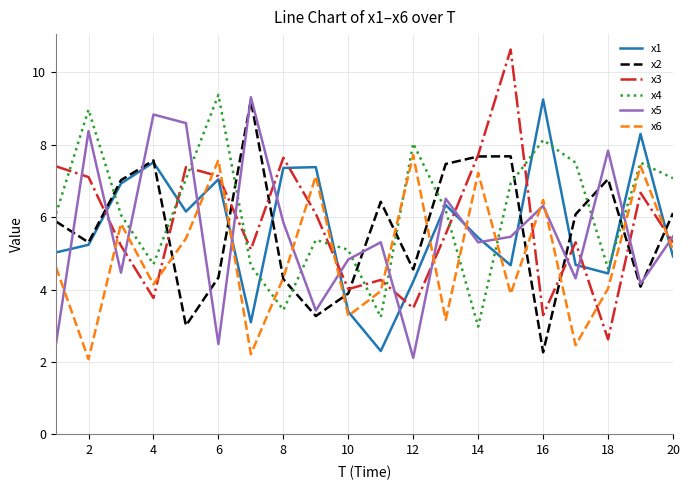

Reading left to right, transcribe all the data shown in this chart.

x1: 5.0	5.2	6.9	7.5	6.2	7.0	3.1	7.4	7.4	3.4	2.3	4.2	6.3	5.4	4.7	9.2	4.7	4.4	8.3	4.9
x2: 5.9	5.3	7.0	7.6	3.0	4.3	9.2	4.3	3.3	3.9	6.4	4.6	7.5	7.7	7.7	2.3	6.1	7.0	4.1	6.1
x3: 7.4	7.1	5.2	3.8	7.4	7.1	5.1	7.6	6.1	4.0	4.3	3.5	5.5	7.7	10.6	3.3	5.3	2.6	6.7	5.3
x4: 6.1	9.0	6.1	4.7	7.1	9.4	4.7	3.4	5.4	5.1	3.2	8.0	6.2	3.0	6.9	8.1	7.5	4.6	7.5	7.1
x5: 2.5	8.4	4.5	8.8	8.6	2.5	9.3	5.9	3.4	4.8	5.3	2.1	6.5	5.3	5.5	6.3	4.3	7.8	4.2	5.5
x6: 4.6	2.1	5.8	4.1	5.4	7.6	2.2	4.3	7.1	3.3	4.0	7.7	3.2	7.2	3.9	6.5	2.5	4.0	7.4	5.1